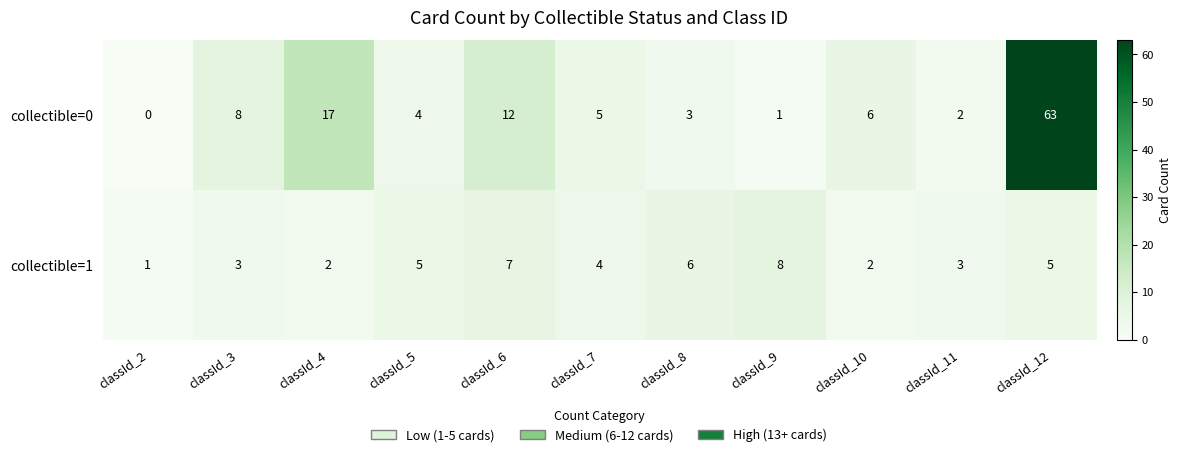

Reading left to right, transcribe all the data shown in this chart.

collectible=0: 0	8	17	4	12	5	3	1	6	2	63
collectible=1: 1	3	2	5	7	4	6	8	2	3	5